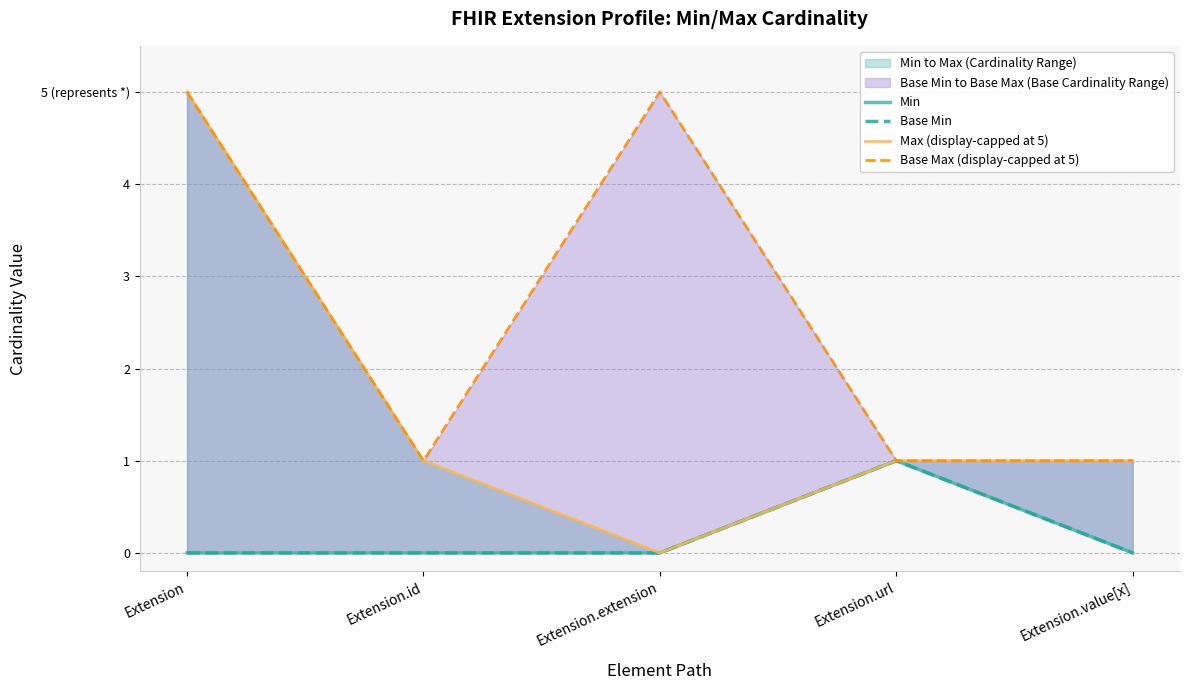

Count the Base Min values in the range 0 to 1.

5